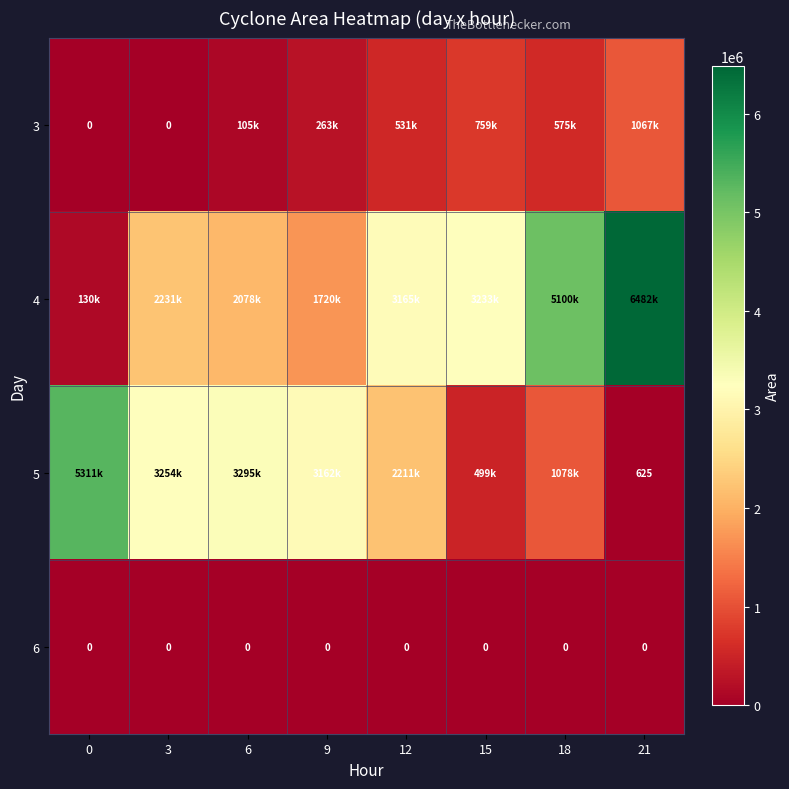

The value of 6 at 12 is 0. True or false?

True